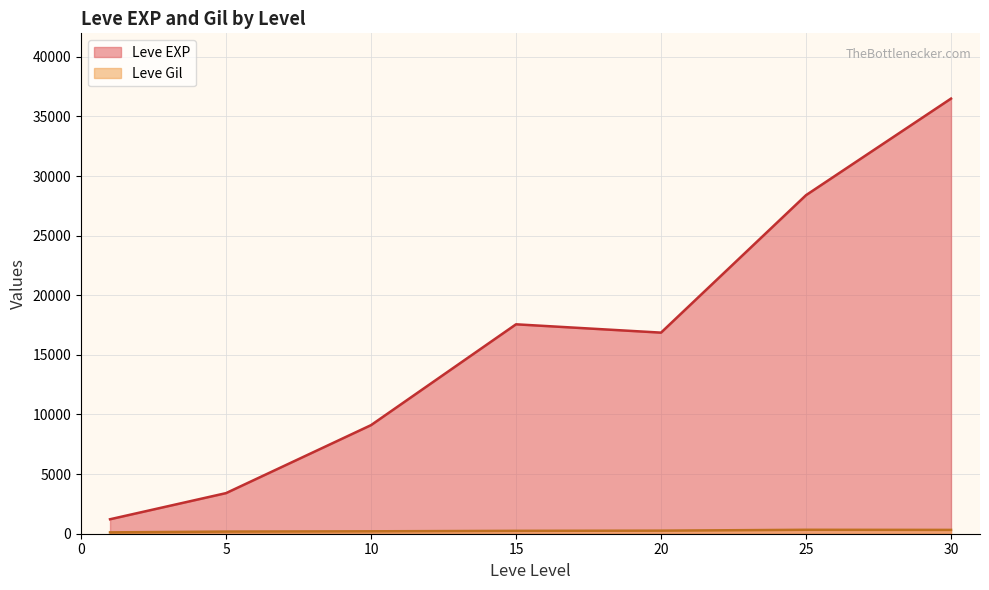

True or false: Leve EXP and Leve Gil intersect in this chart.

False